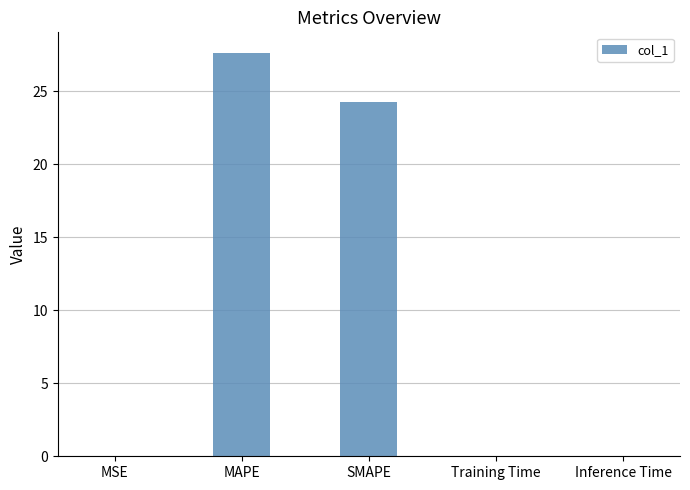

What is the sum of the values at SMAPE and MAPE?

51.9